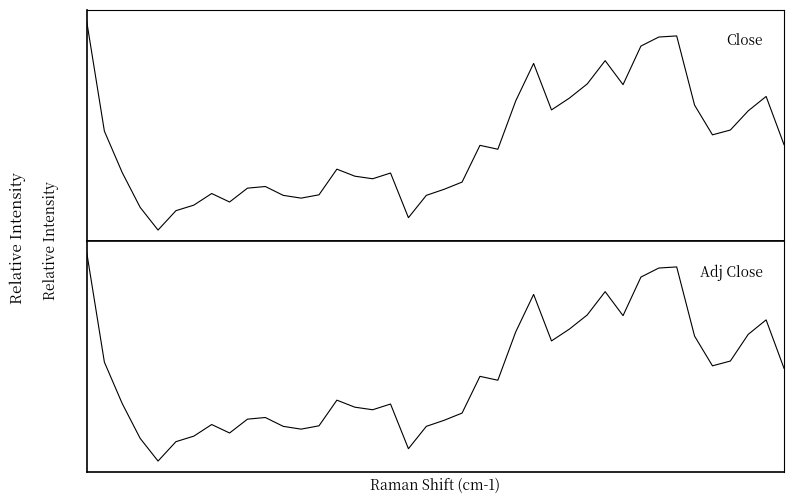

The value of Close at 21 is 32.7. True or false?

False